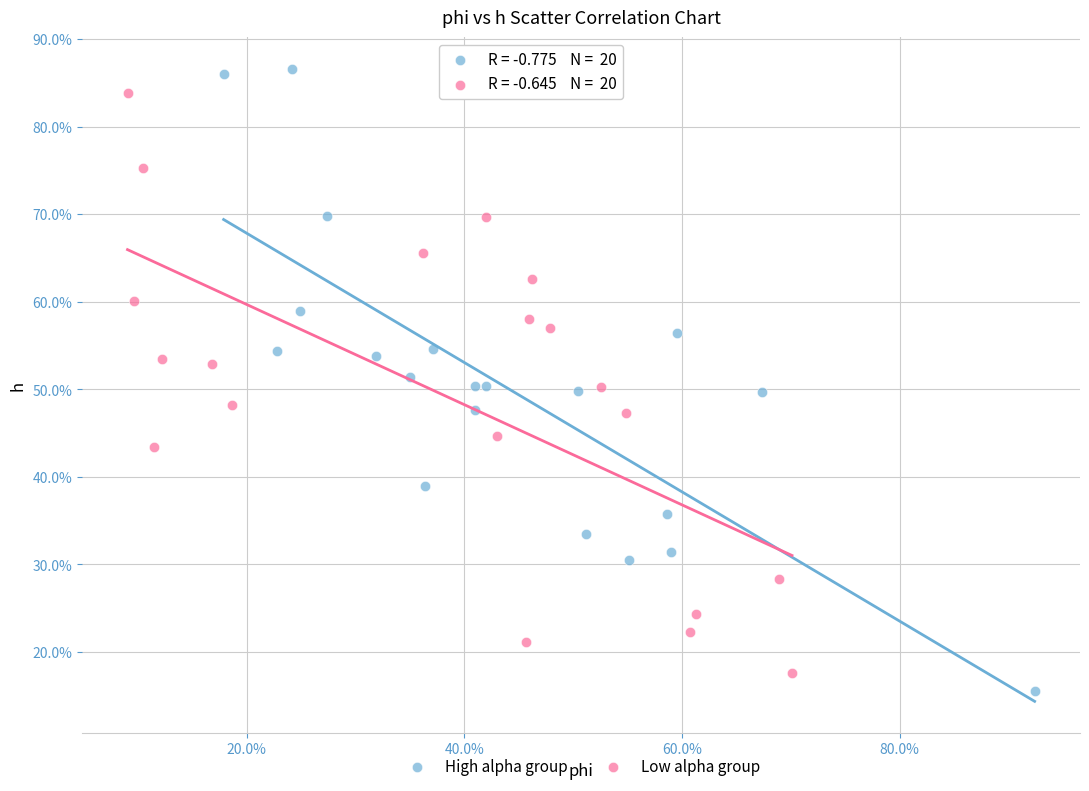

Which series has the widest spread of Y values?

High alpha group